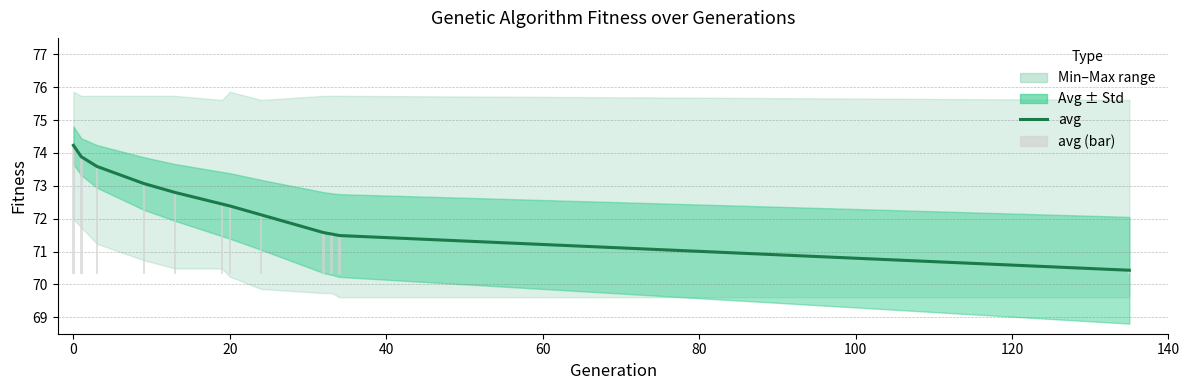

Are the bars grouped side by side (vs. stacked)?

Yes